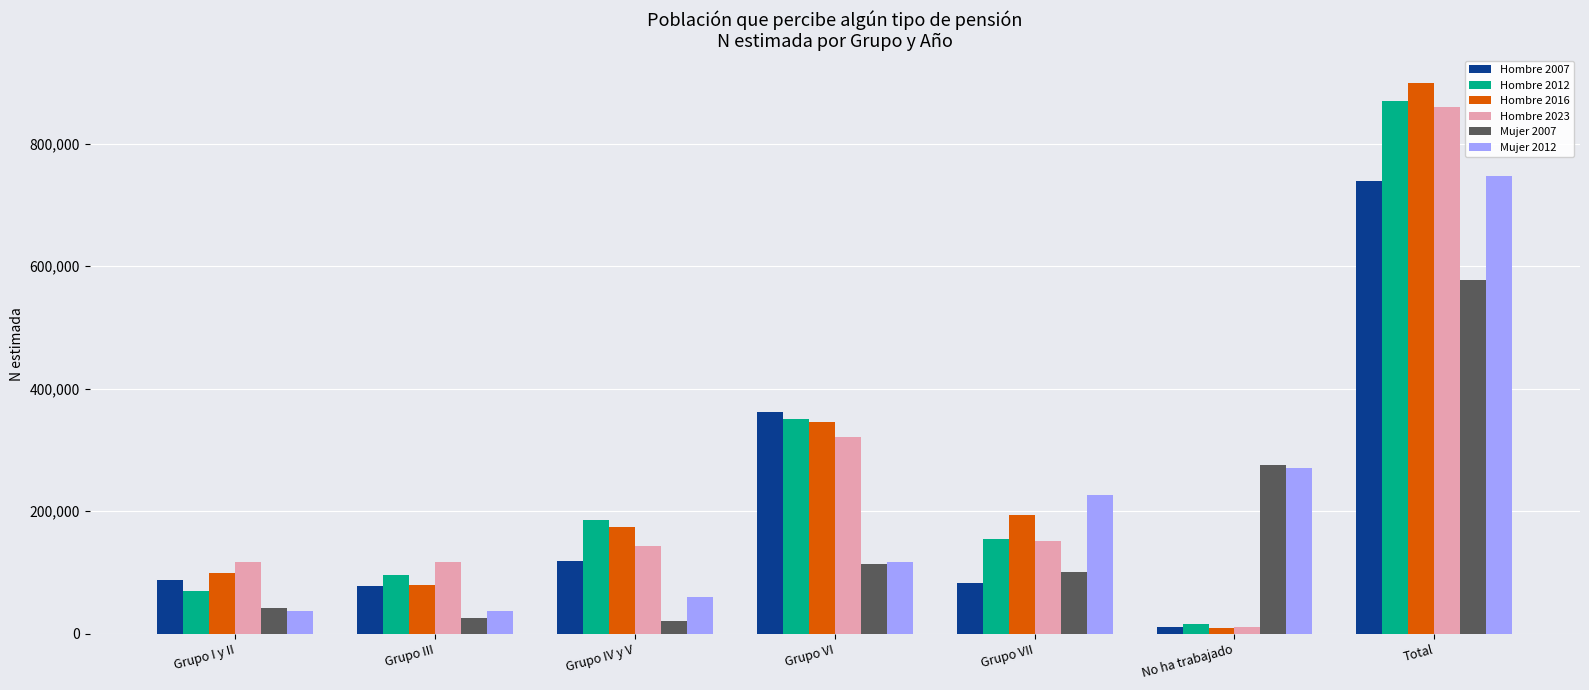

How many data points in Mujer 2012 are less than 116798?

3